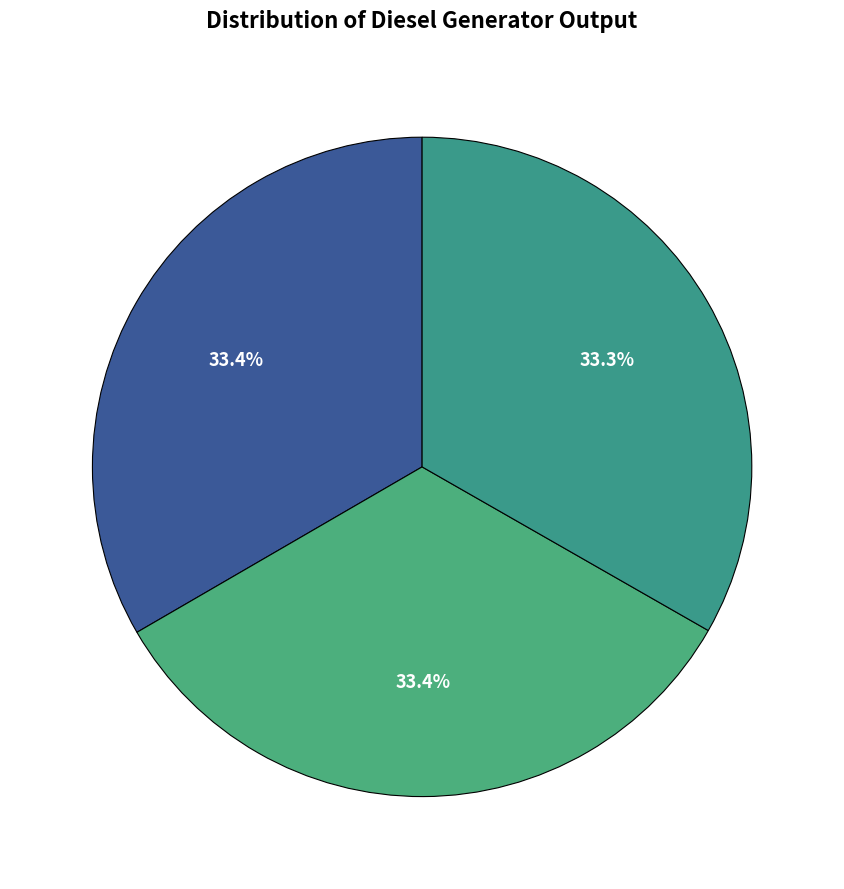

How many segments does this pie chart have?

3